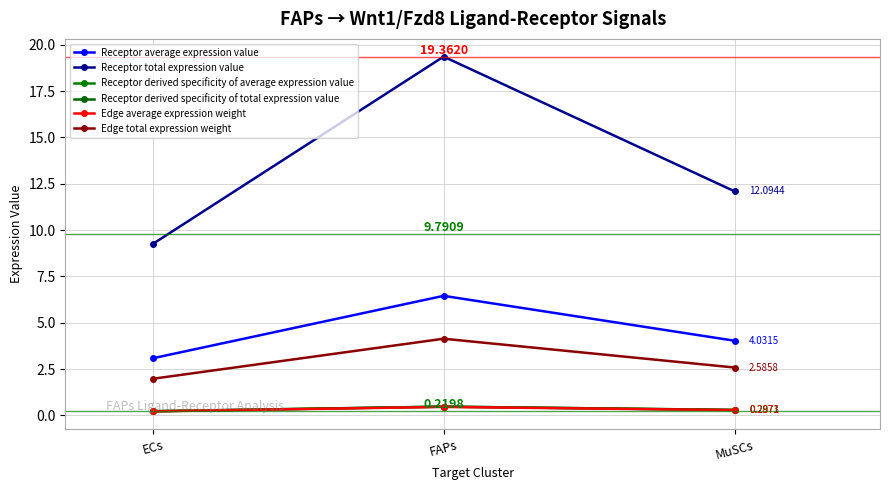

Does the chart have visible grid lines?

Yes